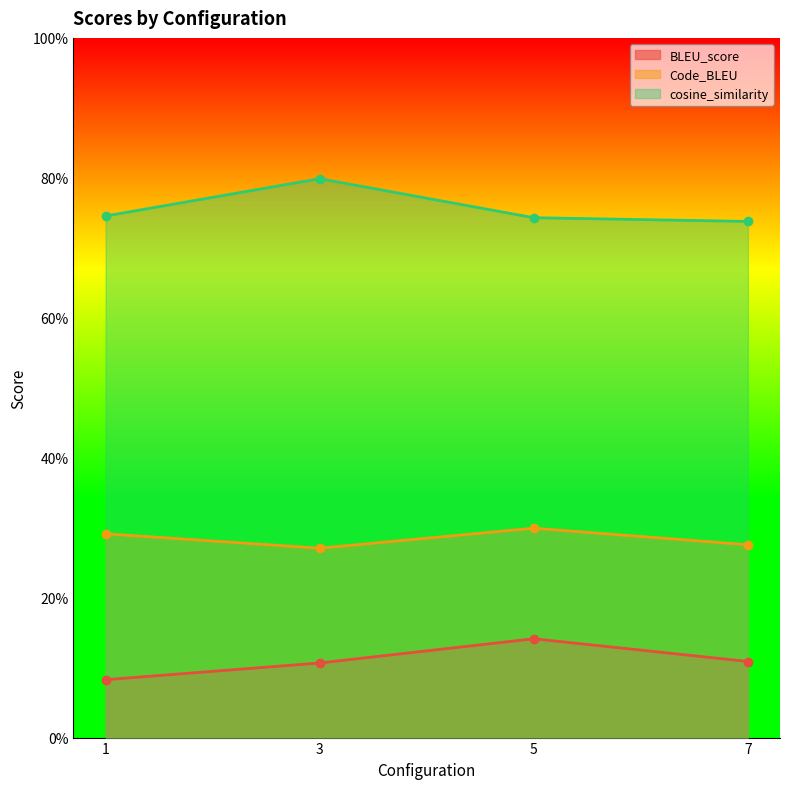

Which series changed the most between 3 and 7?

cosine_similarity